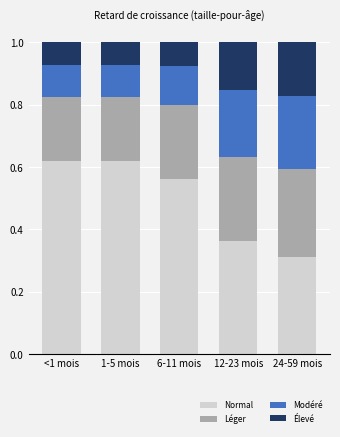

Where is Normal nearest to the value 0?

24-59 mois